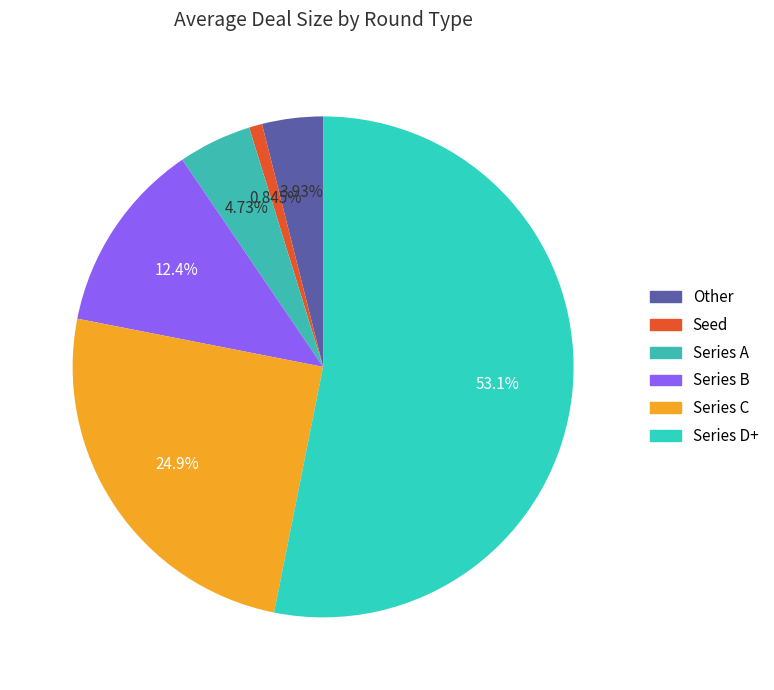

Between Series D+ and Series B, which is larger?

Series D+